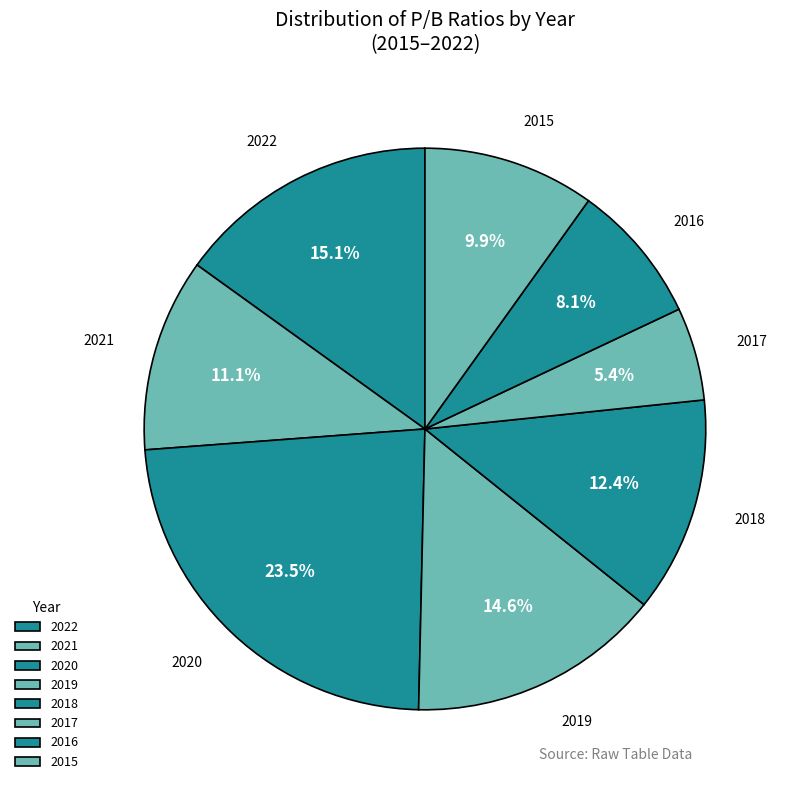

Do 2020 and 2021 together represent more than half of the pie?

No